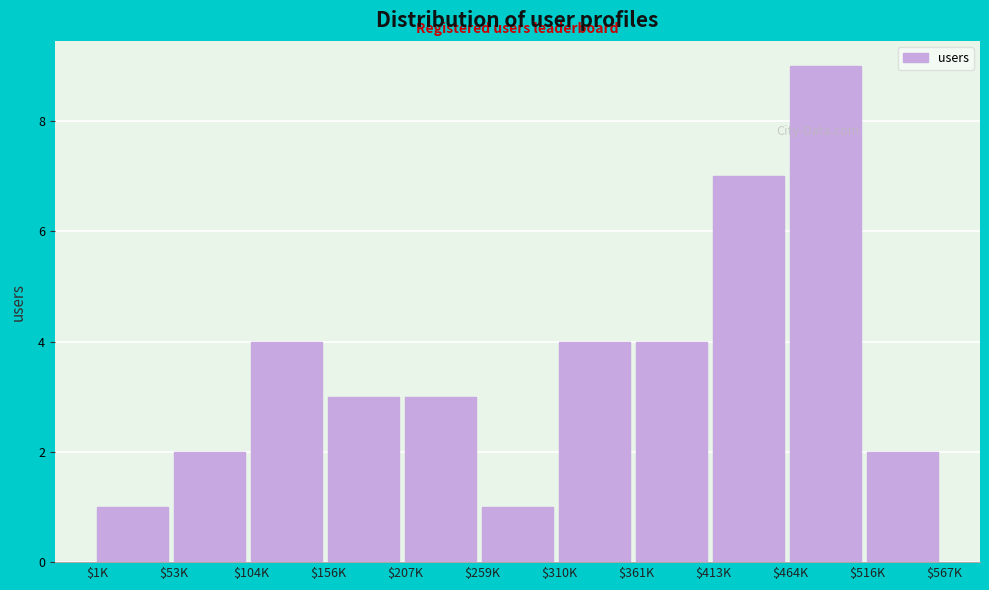

Reading left to right, list all the values displayed in this chart.

1	2	4	3	3	1	4	4	7	9	2